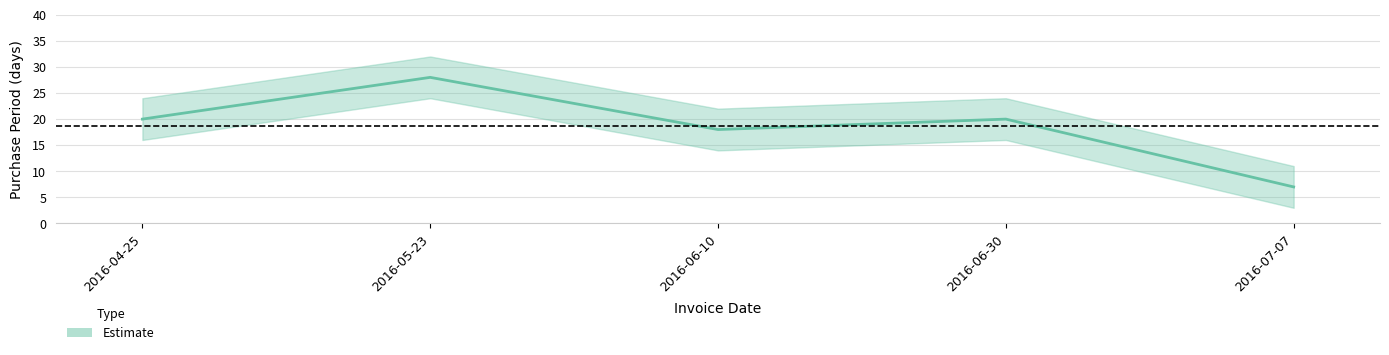

Between 2016-04-25 and 2016-06-10, which is larger?

2016-04-25